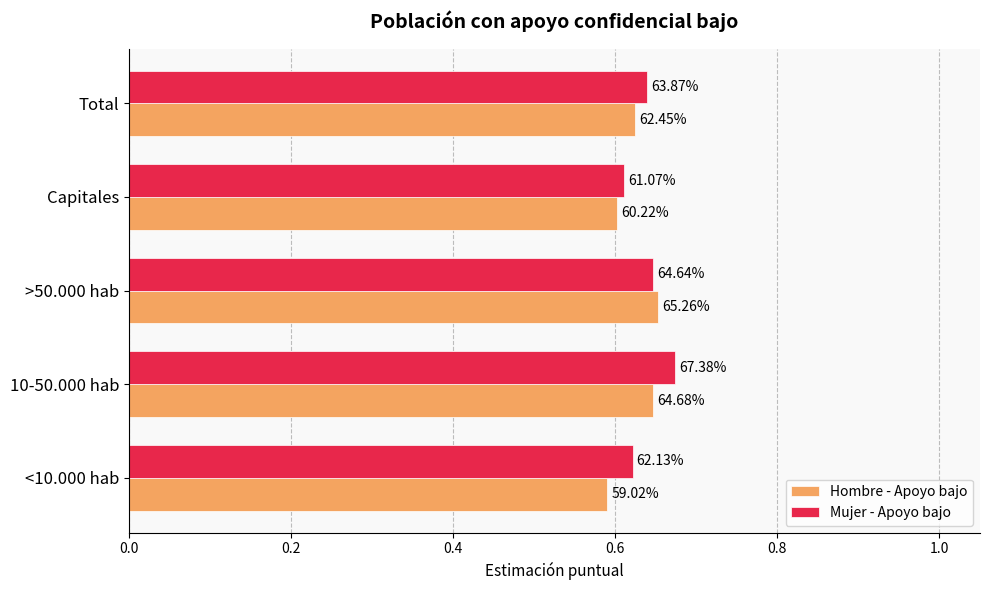

Rank the series by their maximum value, from highest to lowest.

Mujer - Apoyo bajo, Hombre - Apoyo bajo